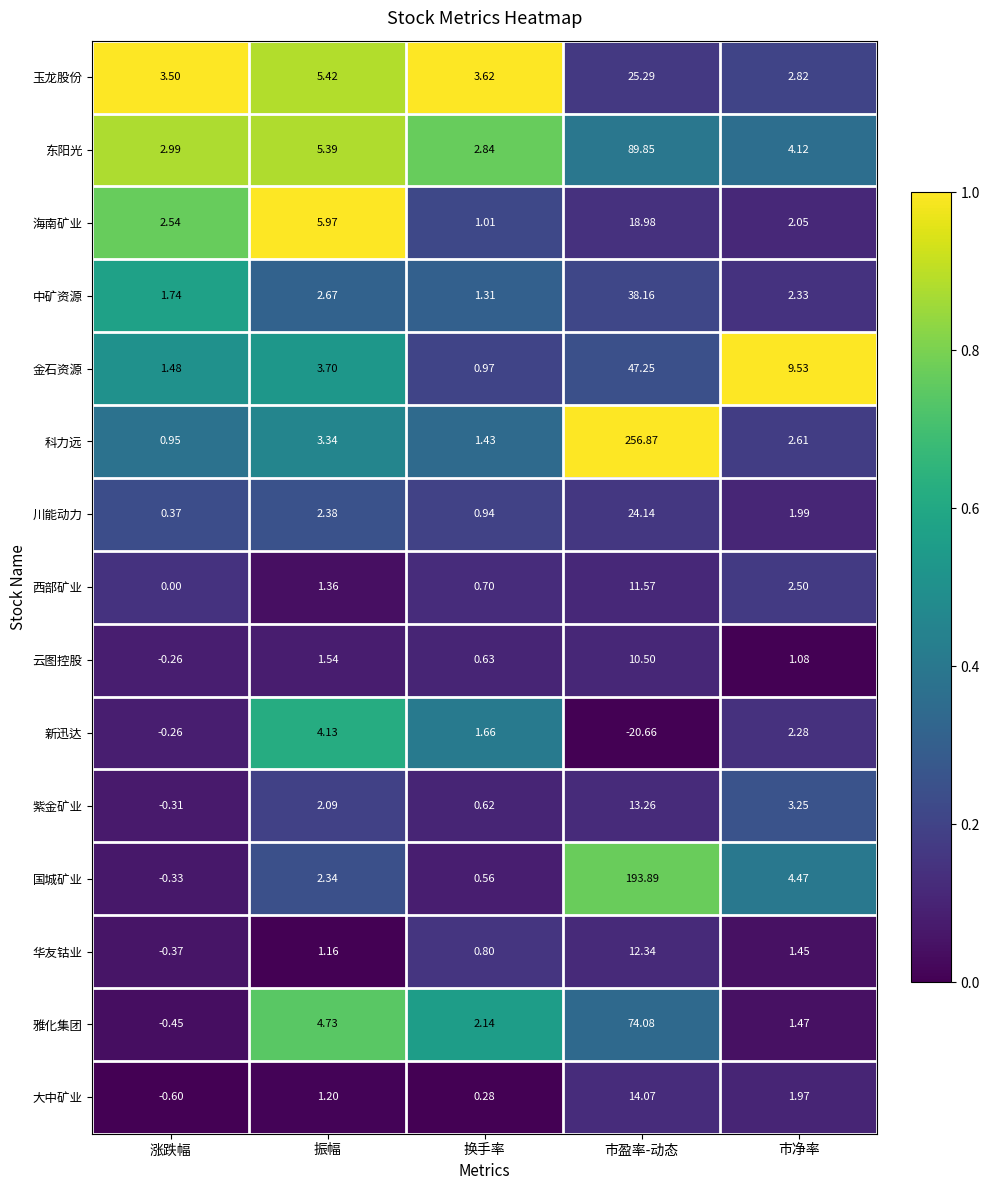

Is the value of 金石资源 at 换手率 greater than the value of 紫金矿业 at 振幅?

No